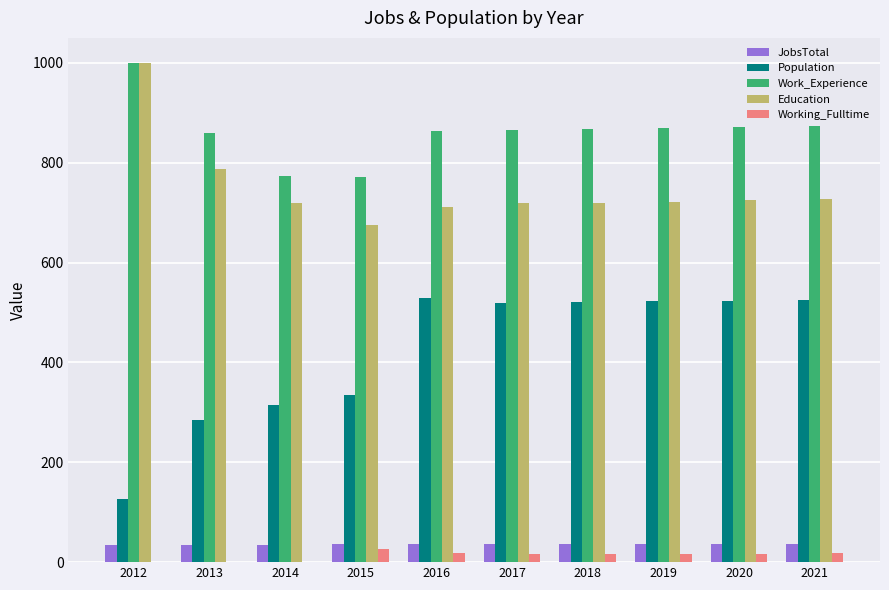

What is the maximum value shown in the chart?

1000